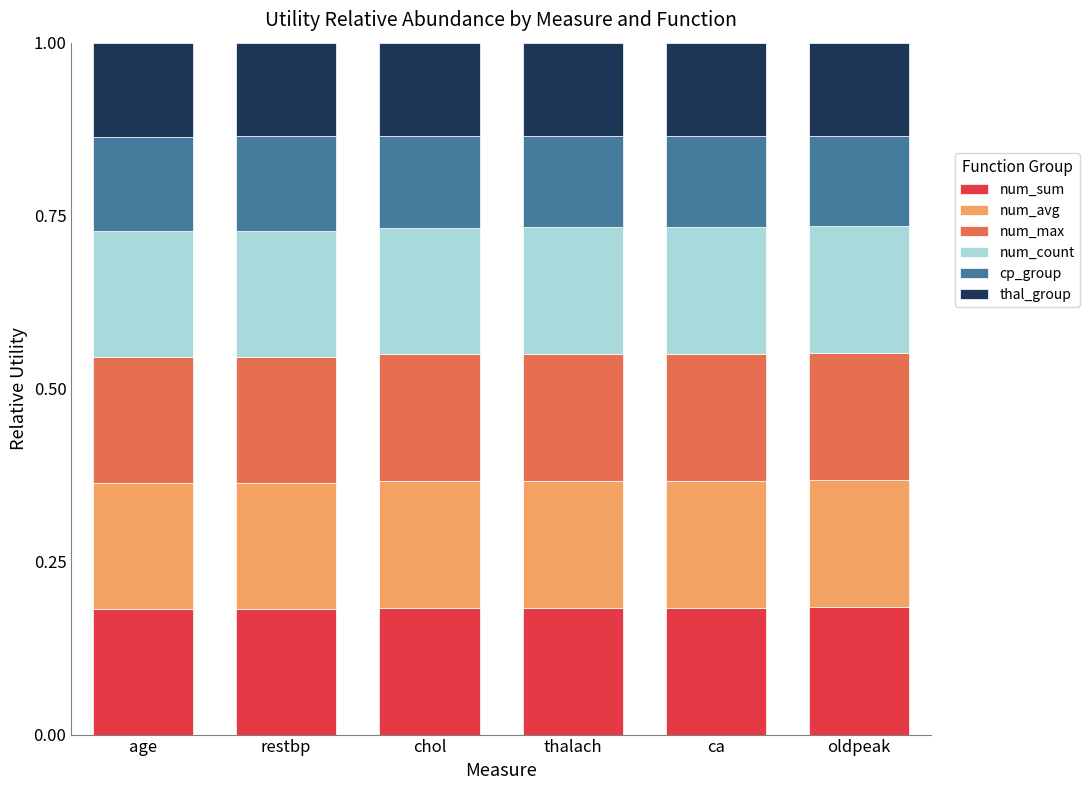

The num_sum series shows 0.3 at restbp. True or false?

False